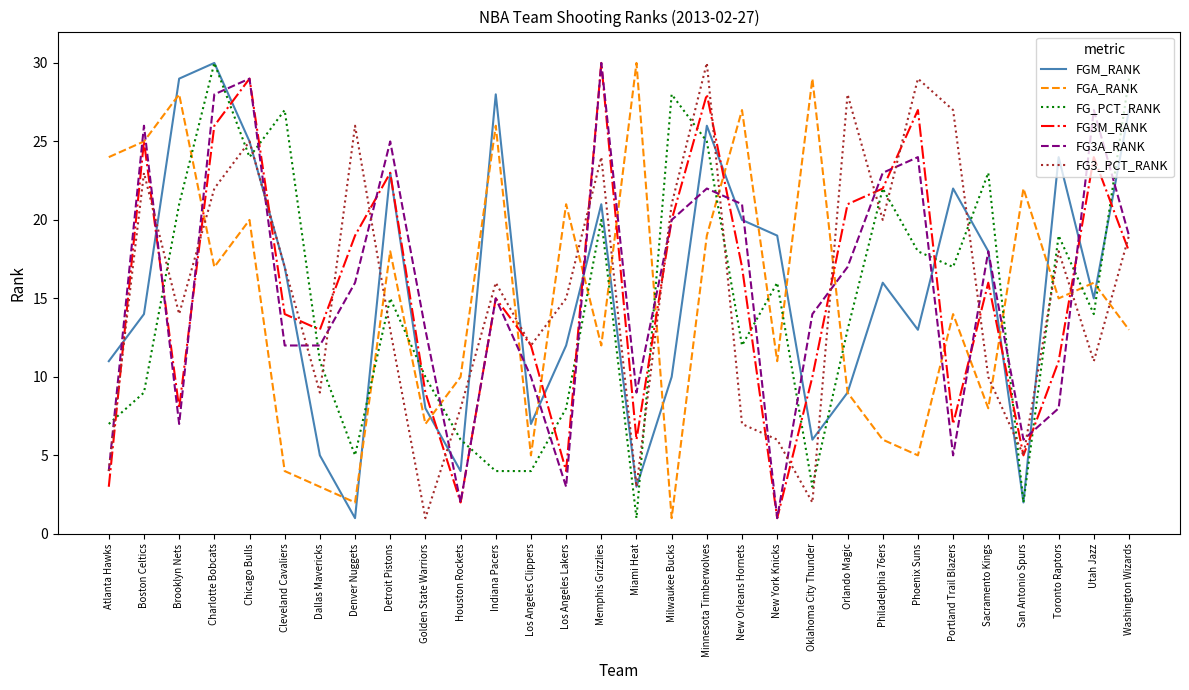

What is the sum of the FG3A_RANK values at Milwaukee Bucks and Houston Rockets?

22